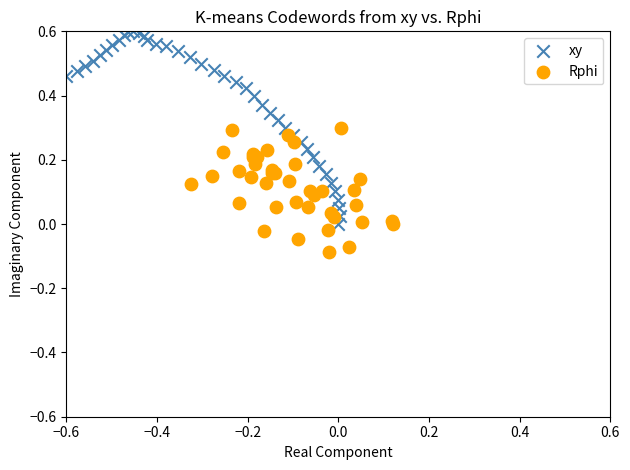

Which series contains the highest Y value?

xy